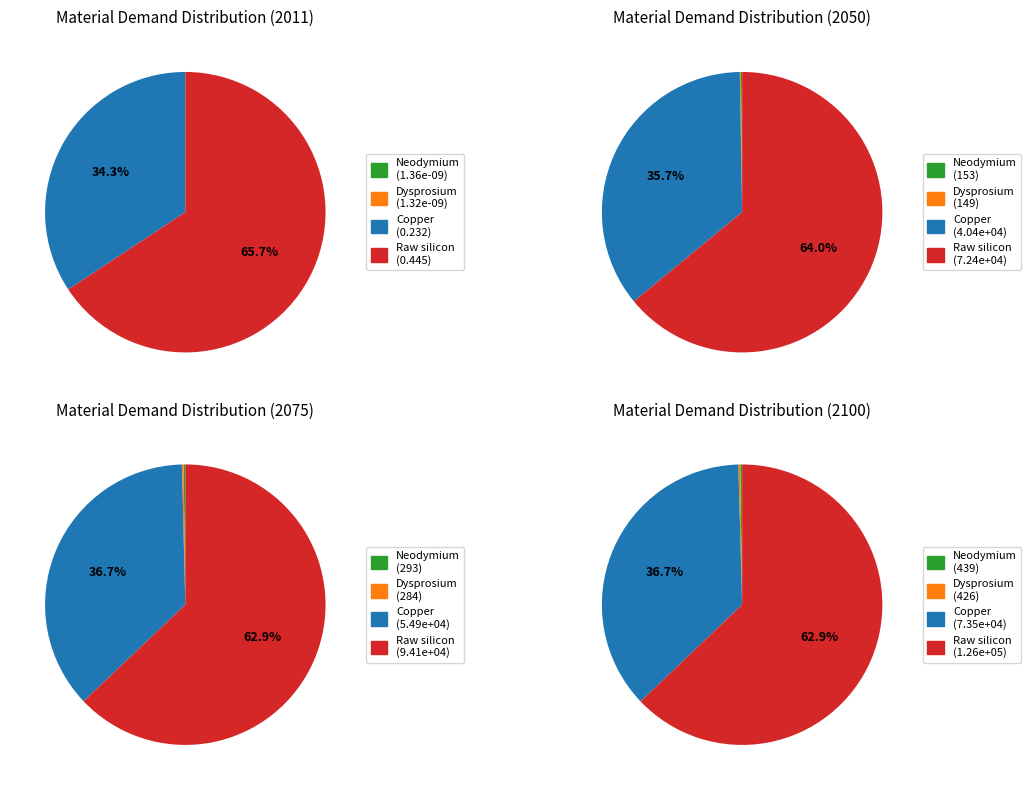

What percentage is the Raw silicon slice, to the nearest percent?

66%